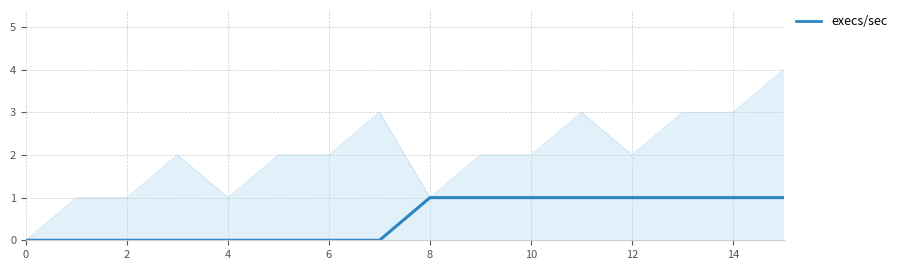

What is the maximum value shown in the chart?

4